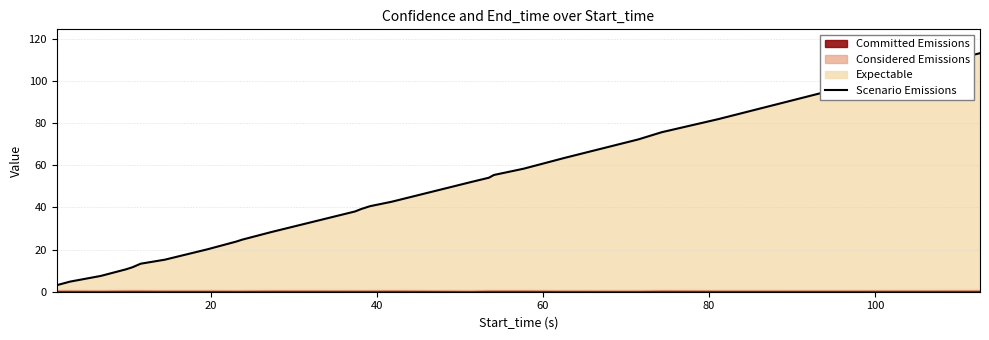

What is the smallest value displayed?

3.1